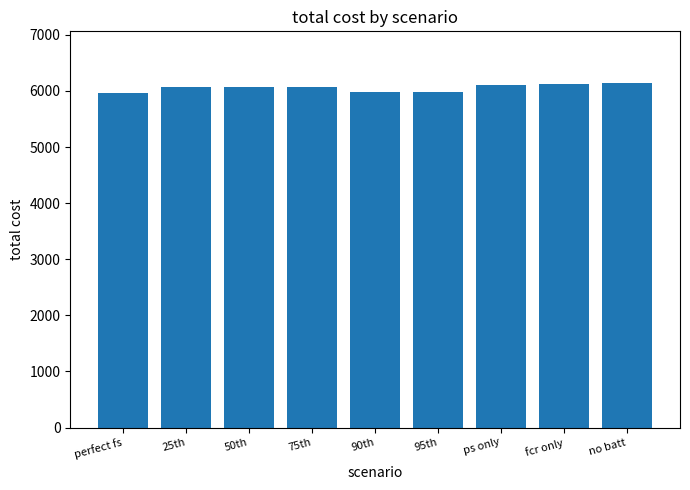

How many series are shown in this chart?

1